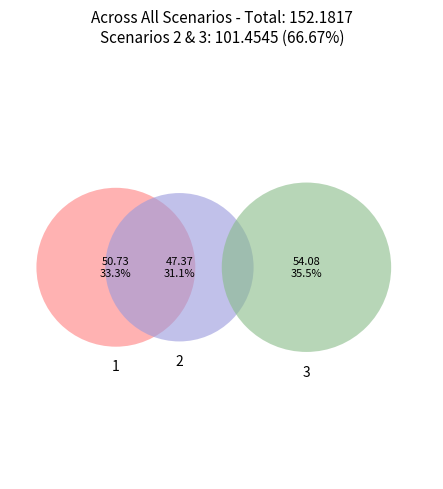

How many slices are in this pie chart?

3